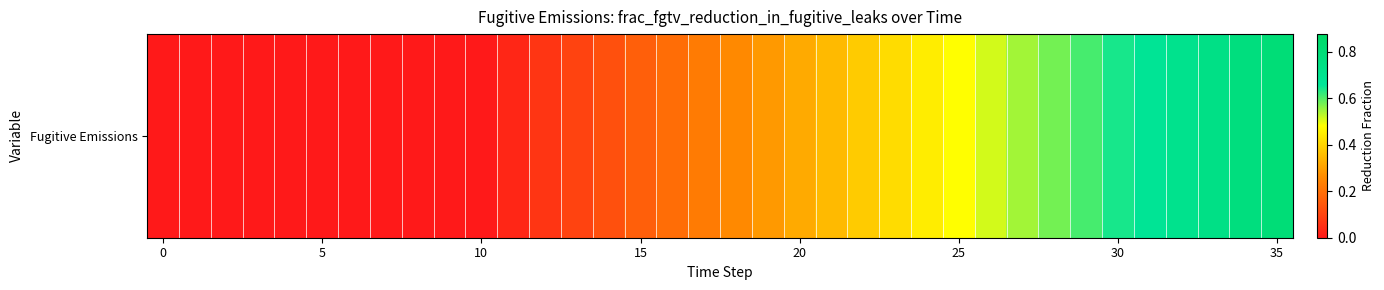

What value does the data have at 22?

0.4